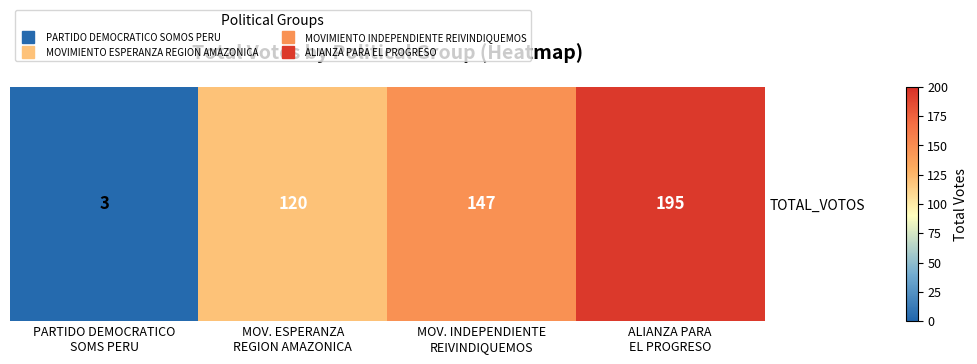

Reading left to right, what are all the values shown in this chart?

PARTIDO DEMOCRATICO
SOMS PERU=3	MOV. ESPERANZA
REGION AMAZONICA=120	MOV. INDEPENDIENTE
REIVINDIQUEMOS=147	ALIANZA PARA
EL PROGRESO=195